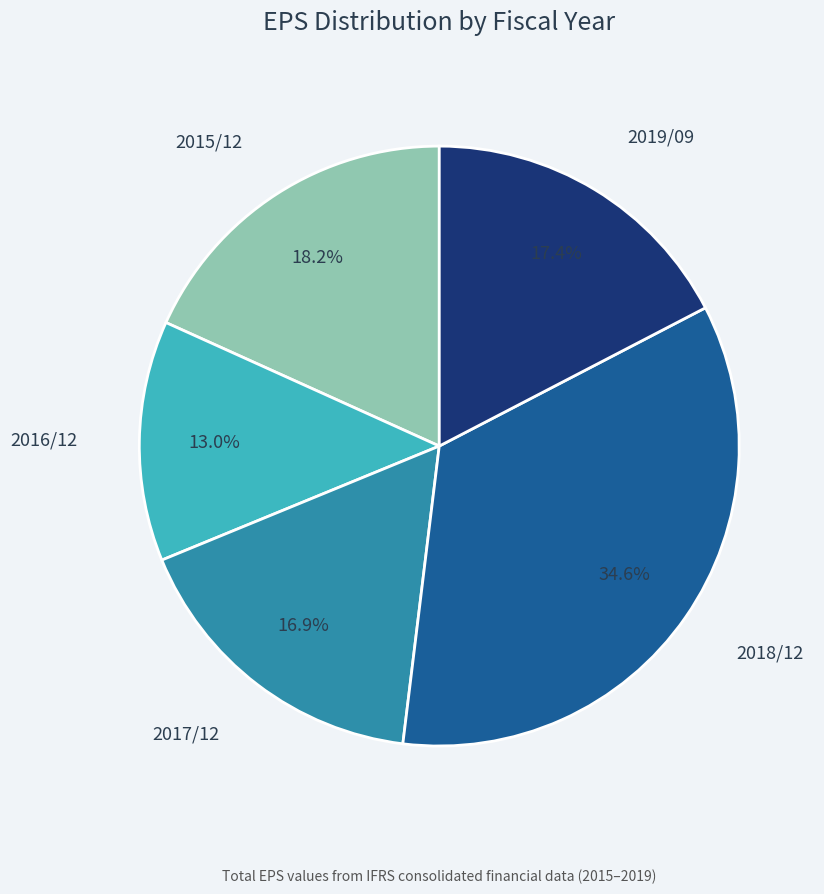

To the nearest percent, what is the difference between the largest and smallest slice percentages?

22%